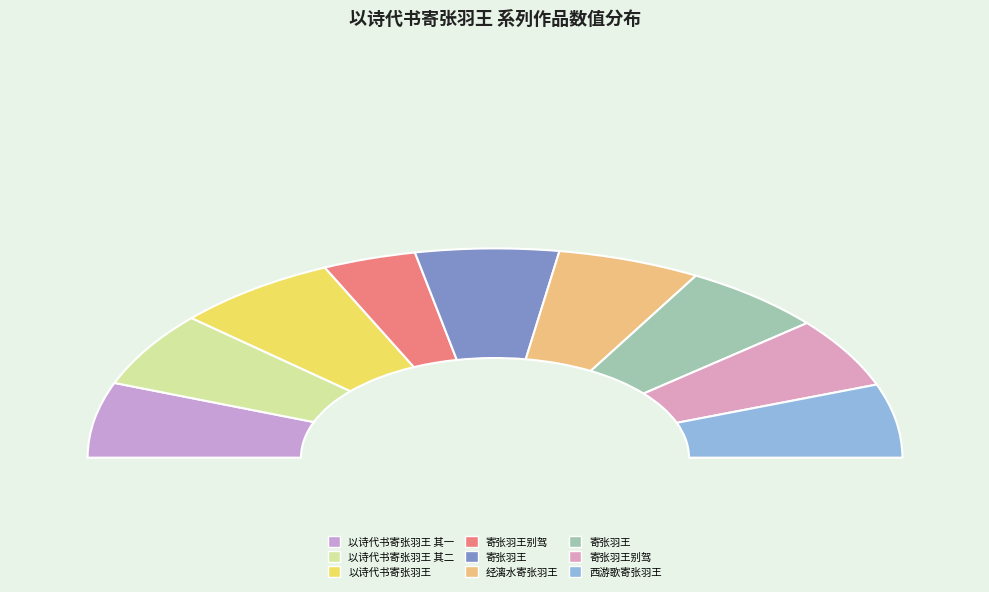

To the nearest percent, what percentage of the pie is 寄张羽王别驾?

7%